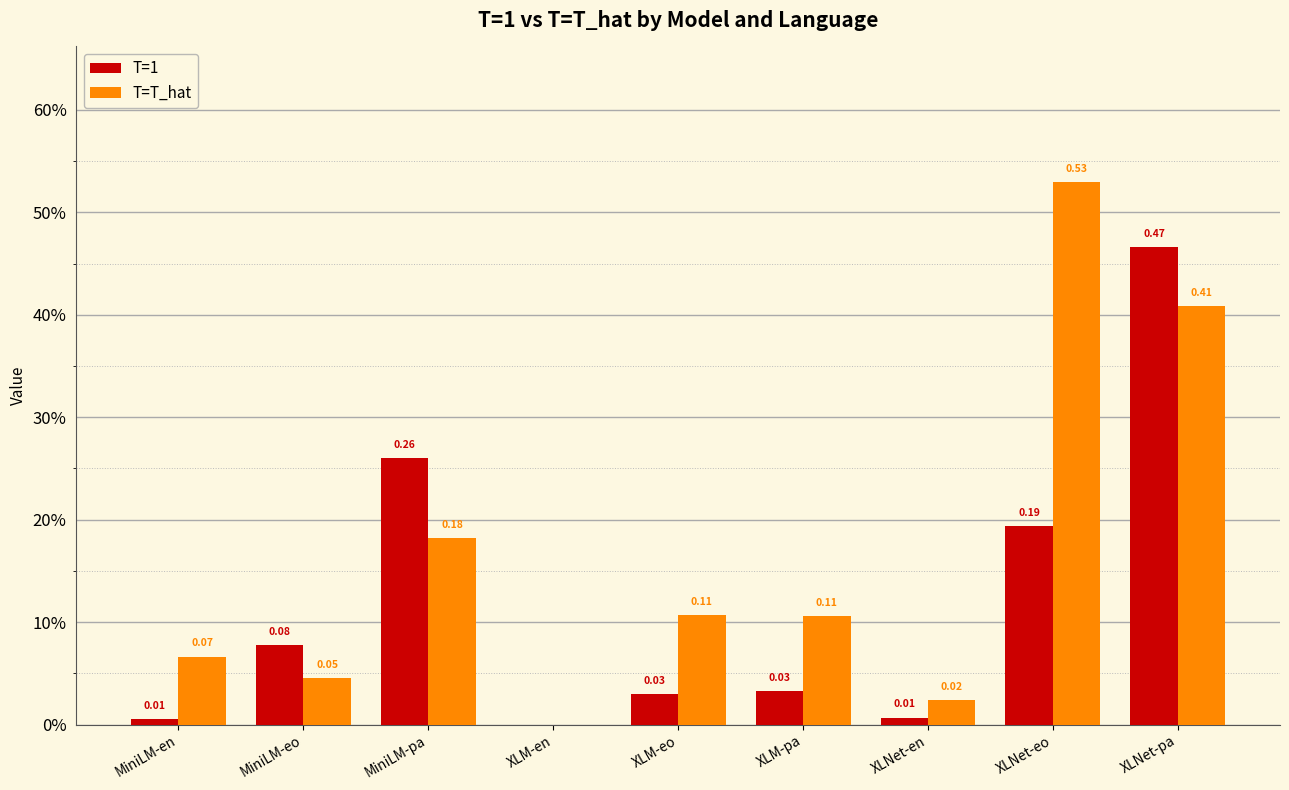

At which label is T=T_hat closest to 0?

XLM-en